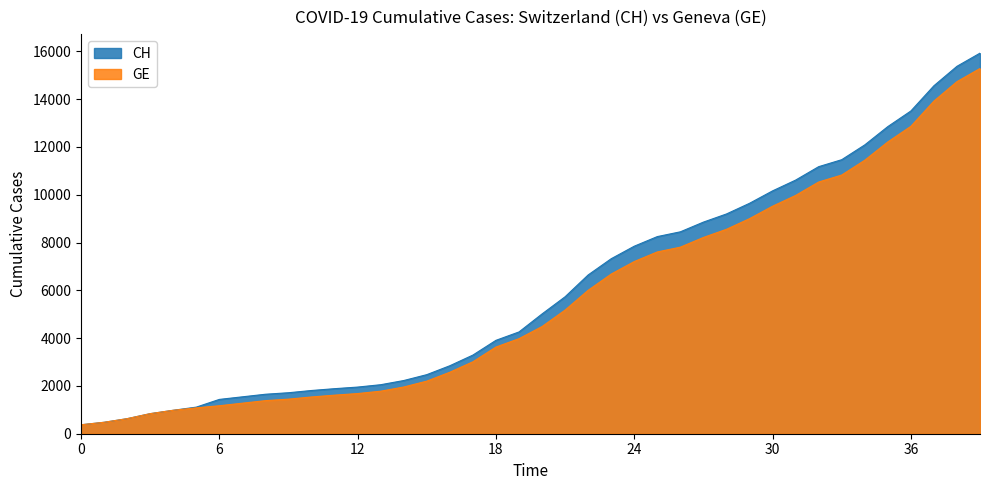

What is the label of the 15th point from the left?

14